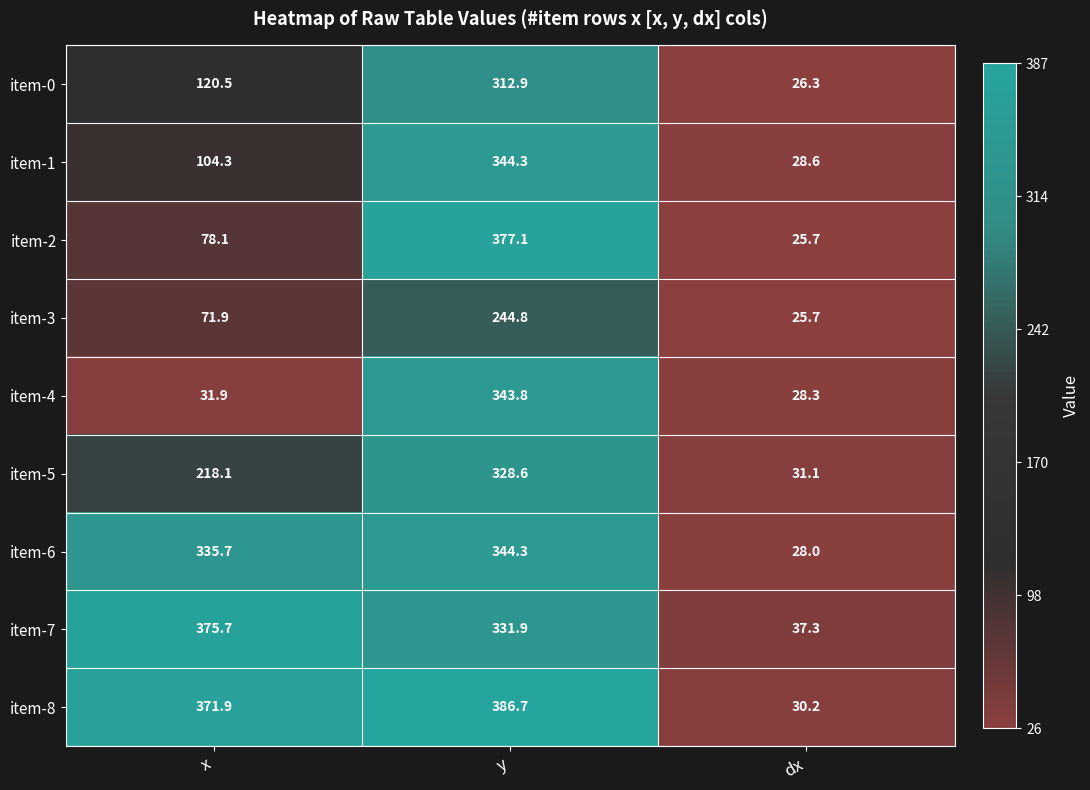

How many categories are shown in the chart?

3